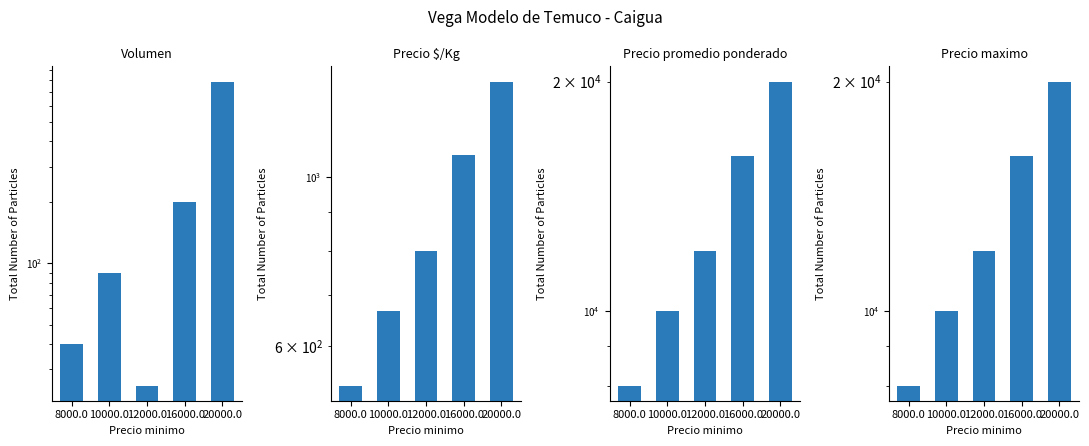

The value of Precio promedio ponderado at 20000.0 is 20000. True or false?

True